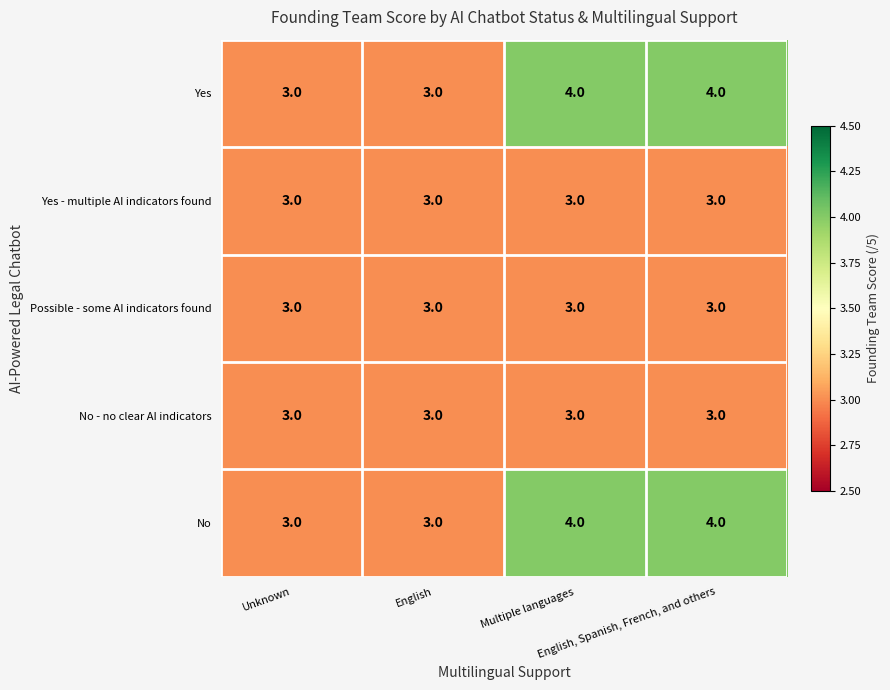

What is the minimum value shown in the chart?

3